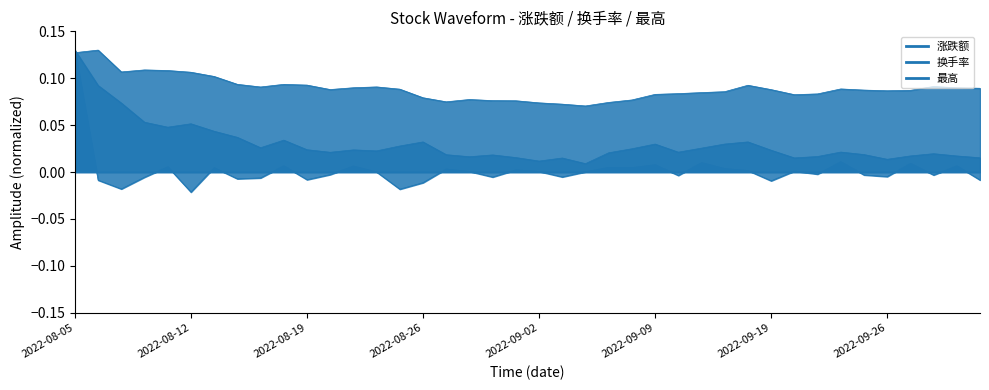

How many lines are shown in the chart?

3